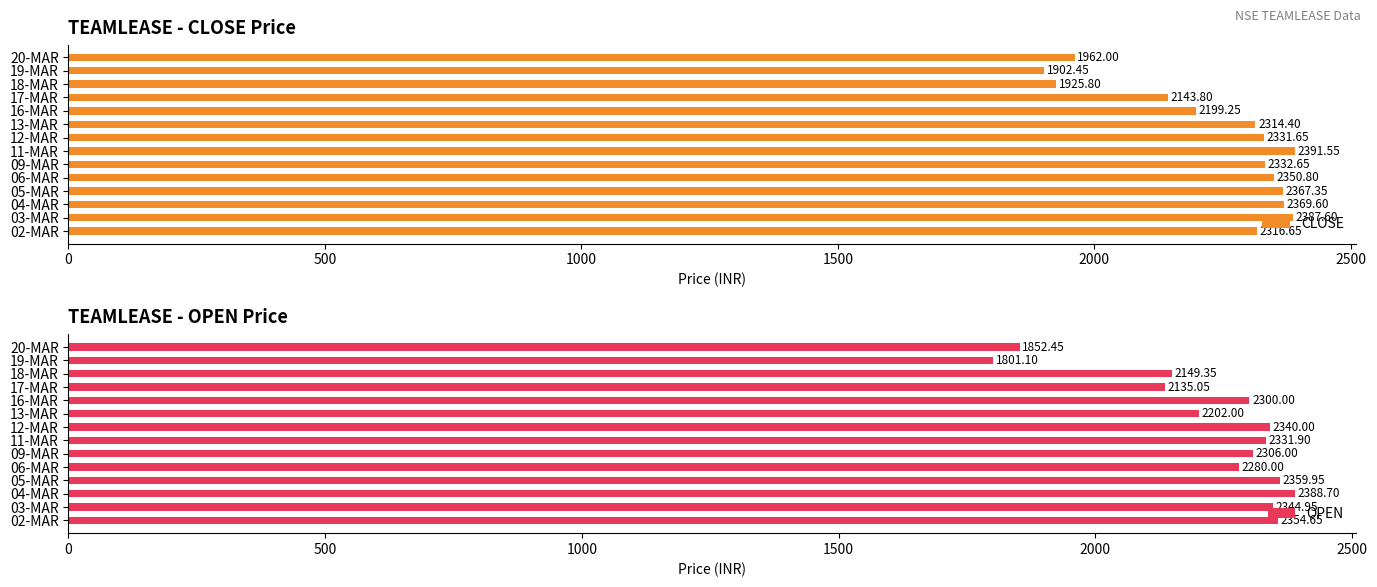

At how many categories does at least one series exceed 2303?

9